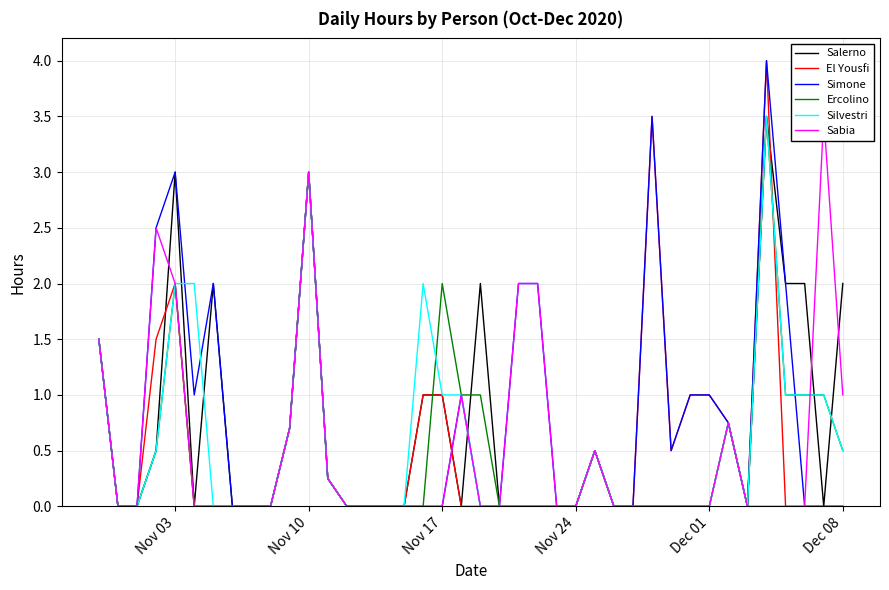

The Silvestri series shows 1.0 at Nov 17. True or false?

True